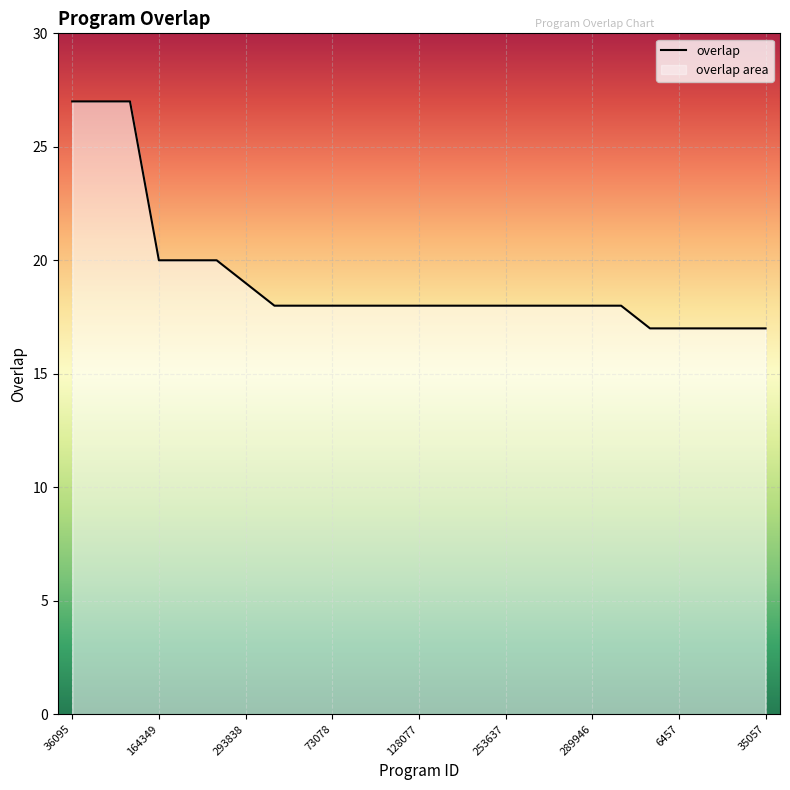

Reading left to right, extract all data points from this chart.

27	27	27	20	20	20	19	18	18	18	18	18	18	18	18	18	18	18	18	18	17	17	17	17	17